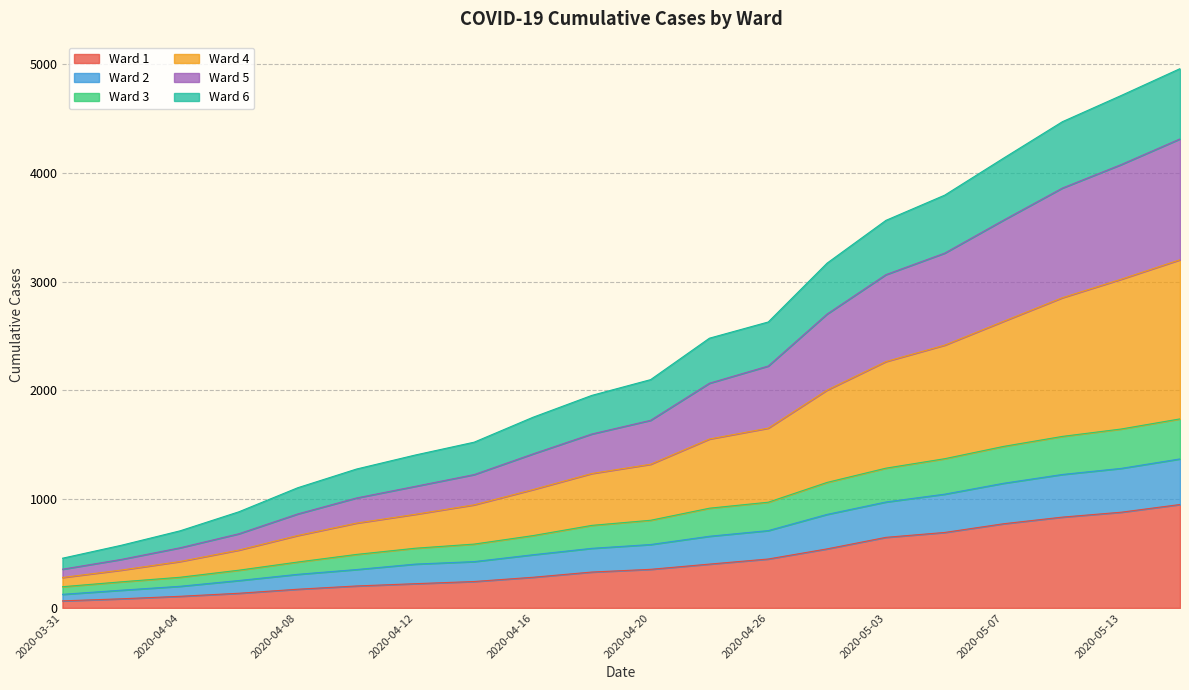

Does the chart display data point markers on the line(s)?

No